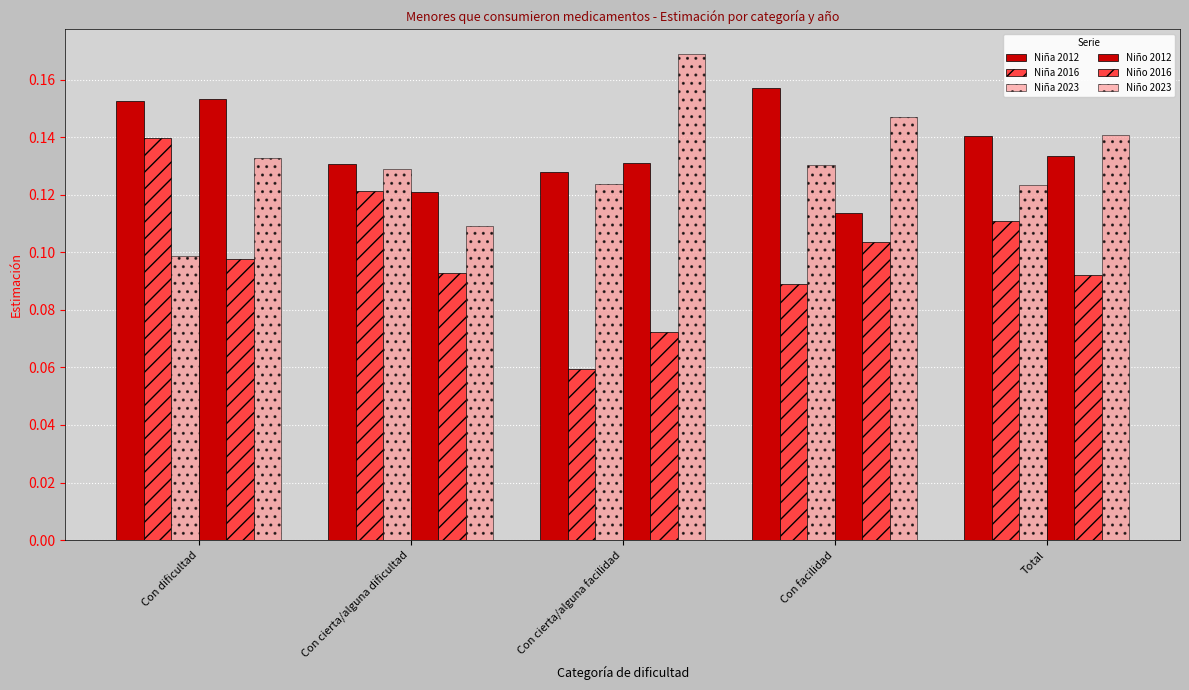

What is the value of the Niño 2016 bar at the 5th from the left?

0.1